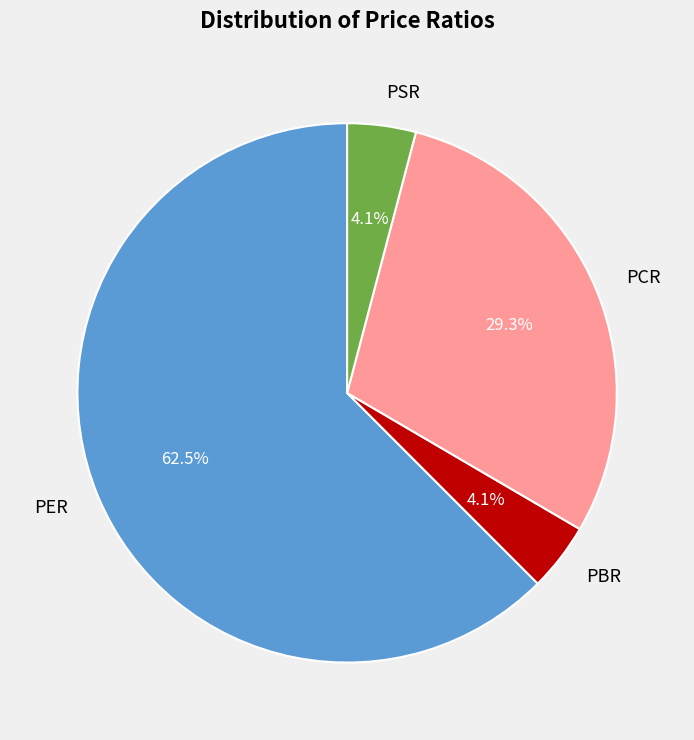

What percentage is the PCR slice, to the nearest percent?

29%